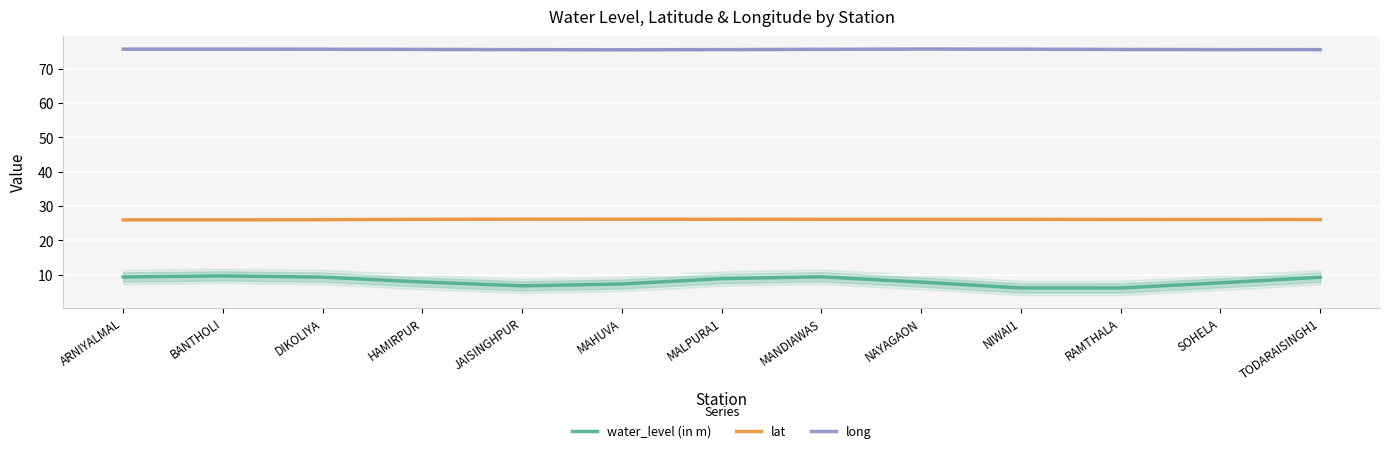

At how many categories does at least one series exceed 30?

13